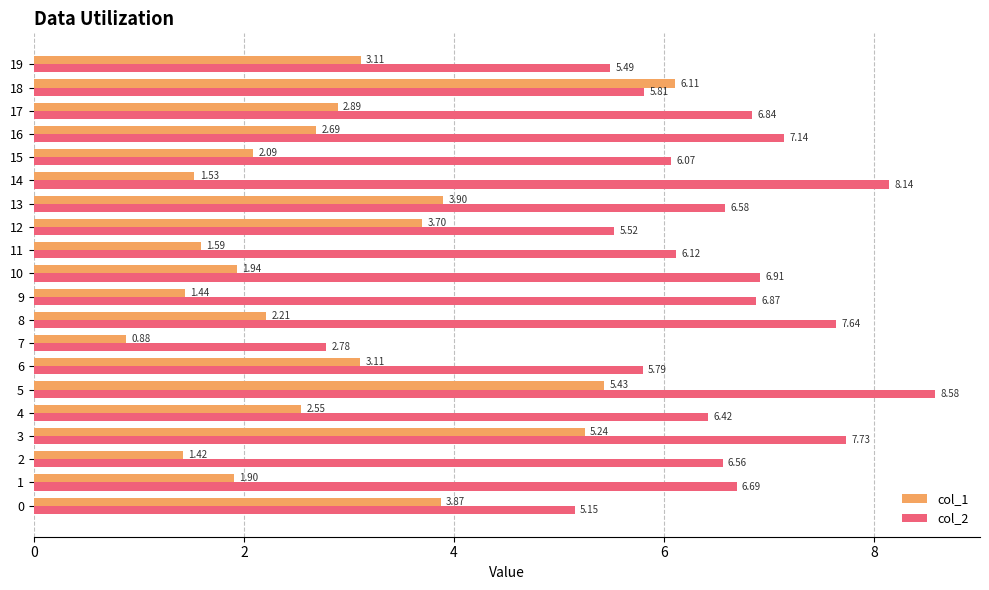

How many data points in col_2 are above 6?

14